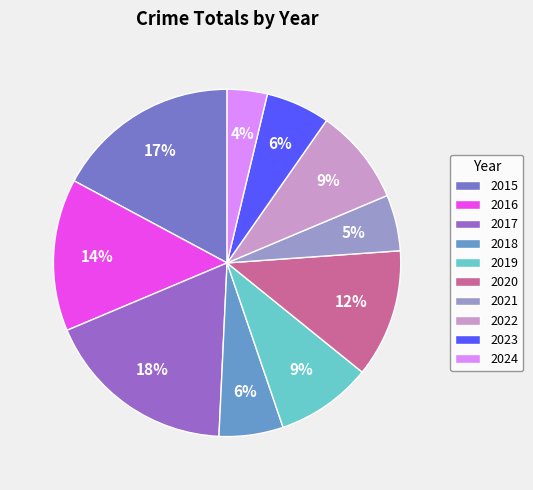

How many slices are in this pie chart?

10